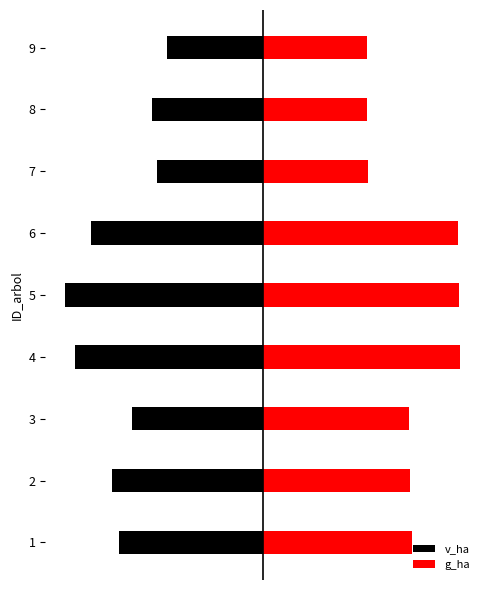

How many values in the g_ha series exceed 29?

6